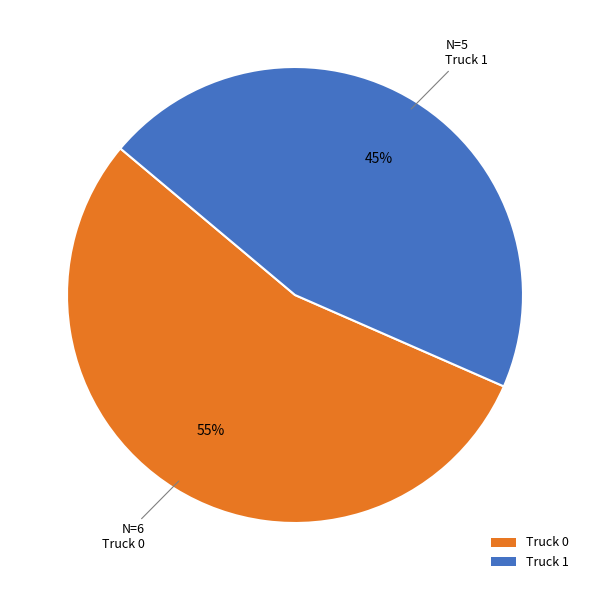

Count the number of slices in the pie.

2